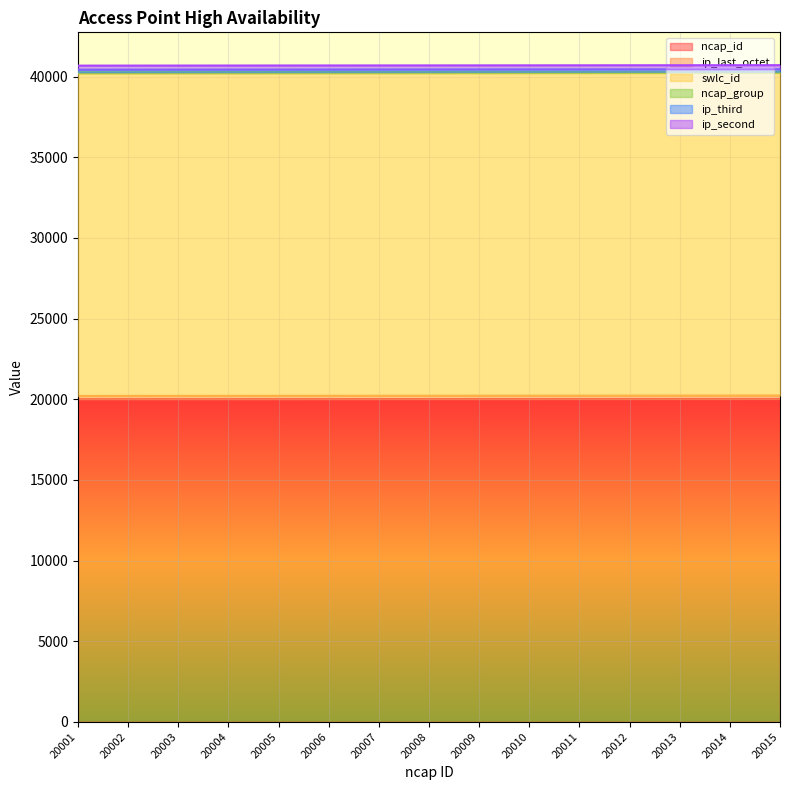

Does the chart display data point markers on the line(s)?

No